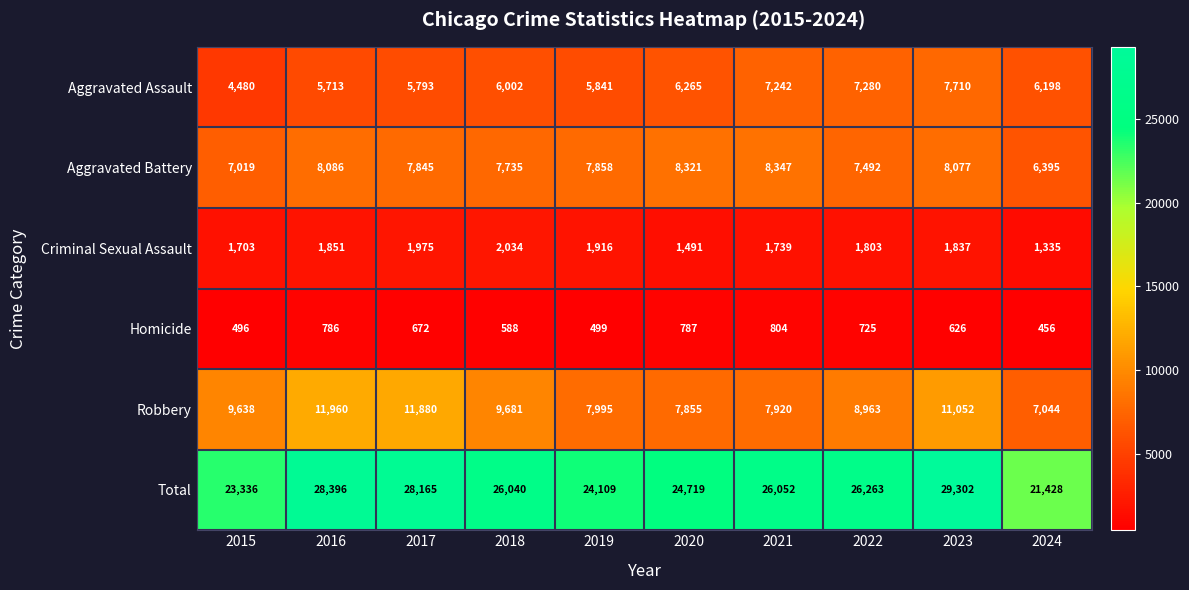

At which category does the chart reach its peak across all series?

2023